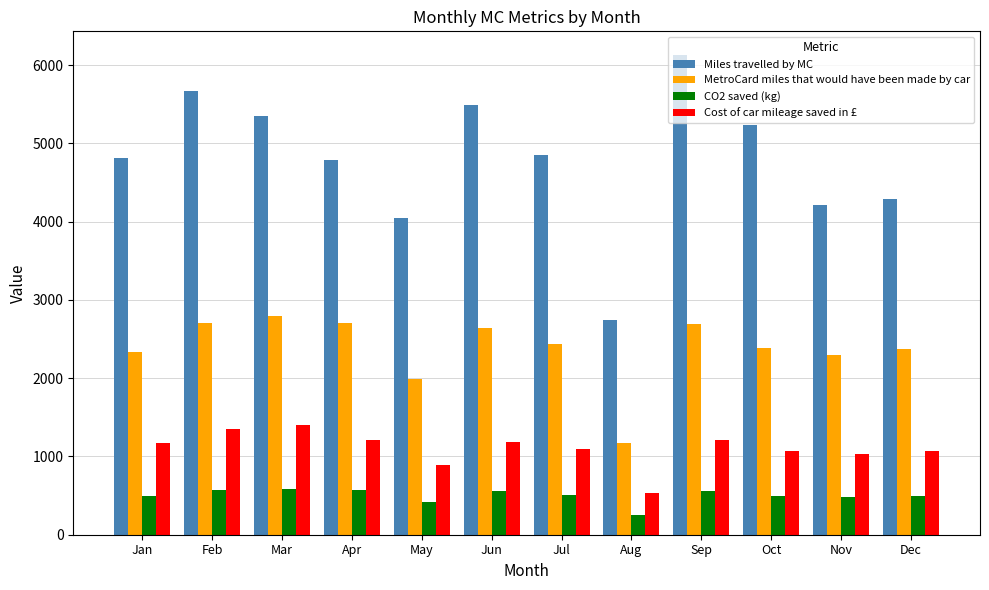

What is the sum of the Cost of car mileage saved in £ values at Jan and Jul?

2263.8